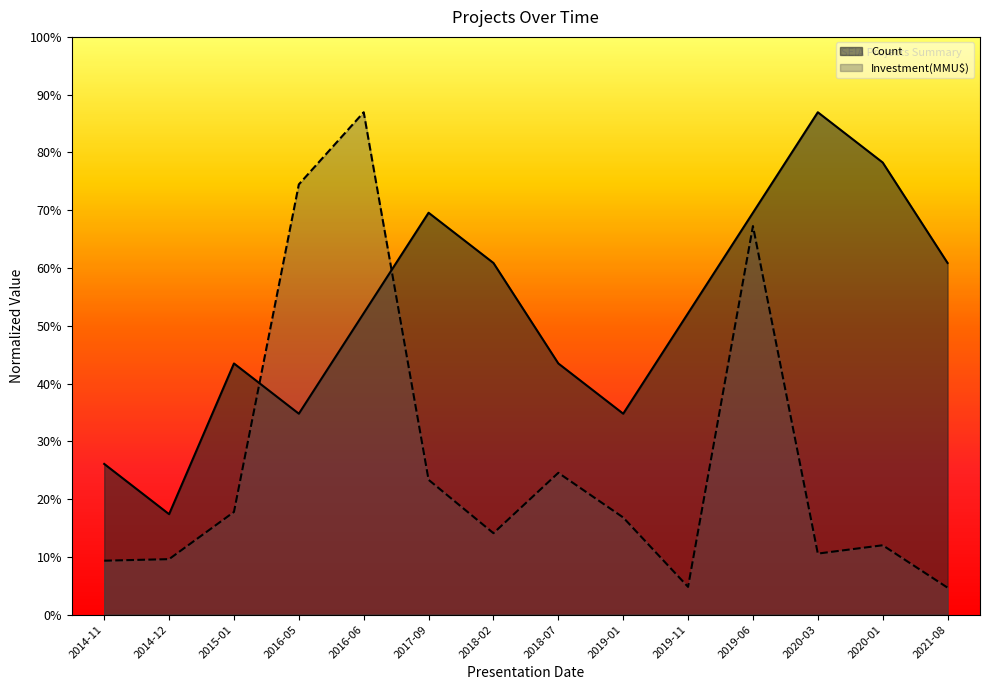

At which category is the sum across all series the highest?

2016-06